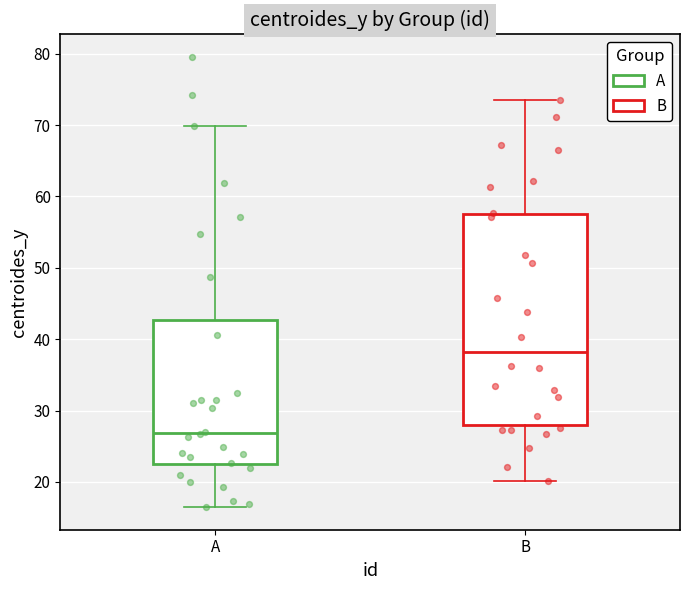

Where is the upper edge of the box for A on the y-axis? The values are not printed on the chart, so give them approximately, as read against the axis.

43